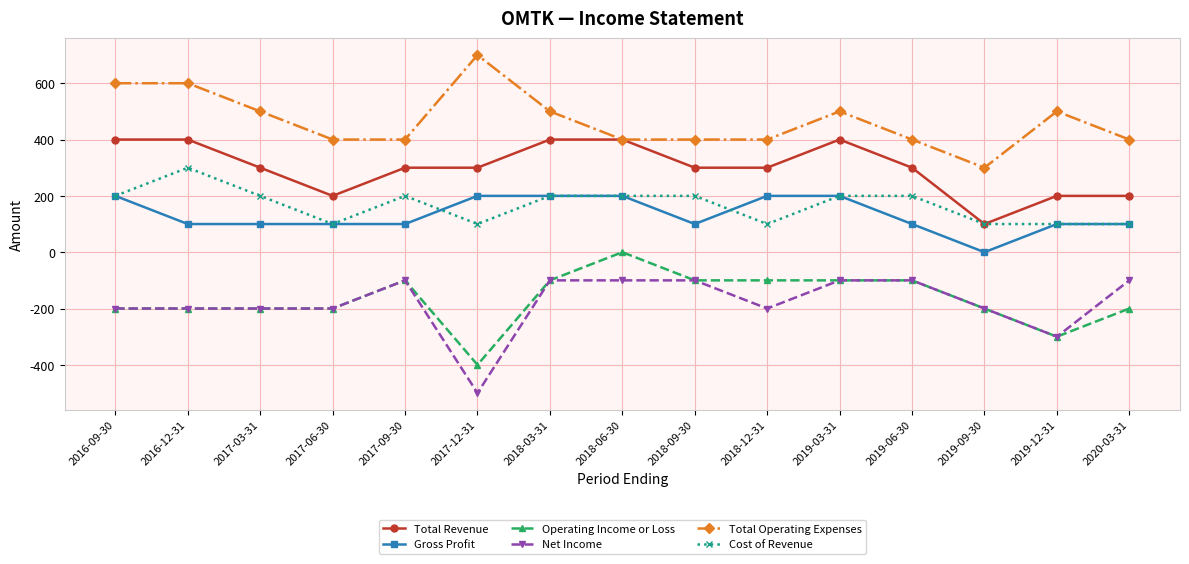

Rank the series by their maximum value, from lowest to highest.

Net Income, Operating Income or Loss, Gross Profit, Cost of Revenue, Total Revenue, Total Operating Expenses